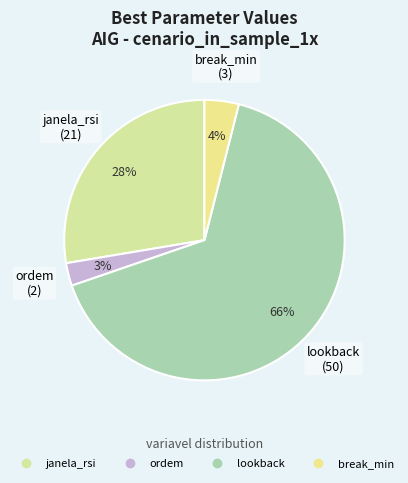

Combined, do lookback and break_min account for over 50%?

Yes